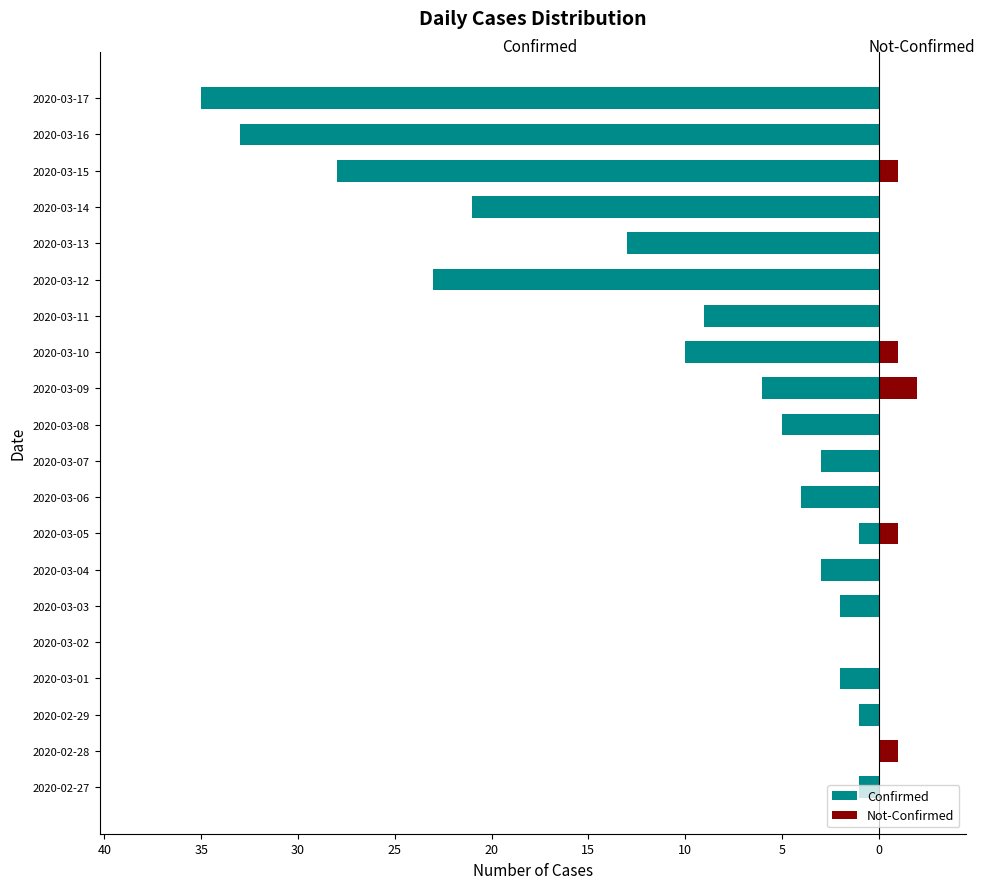

How many values in Confirmed are below zero?

18